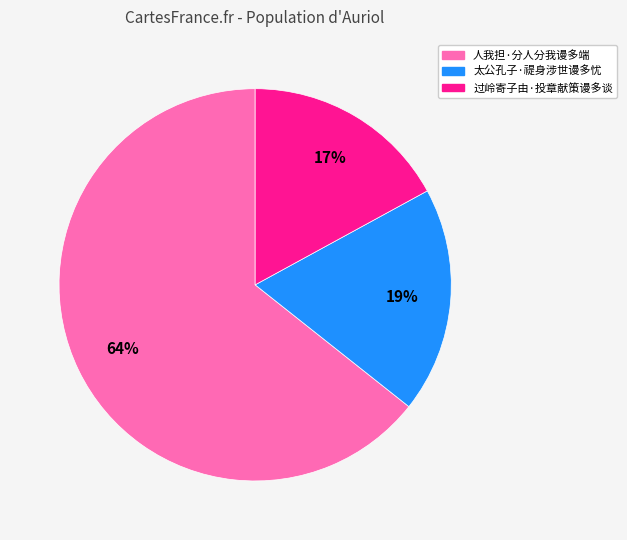

What percentage is the 太公孔子·禔身涉世谩多忧 slice, to the nearest percent?

19%